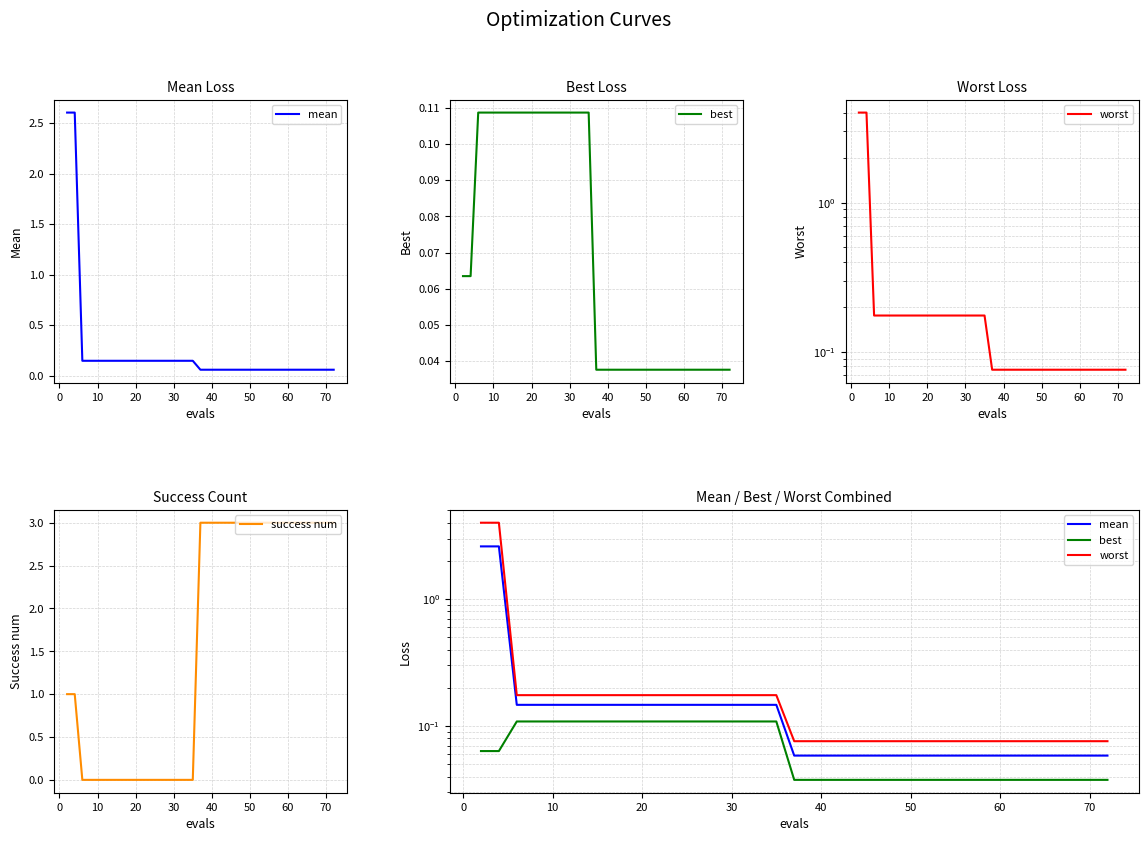

True or false: success num has a value of 1 at 30.

False